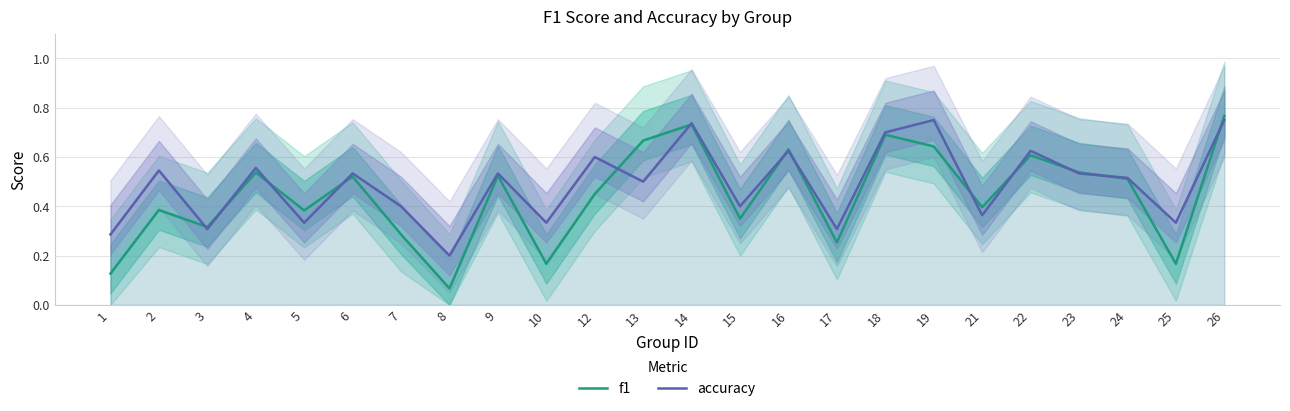

Between 18 and 14, which is larger?

14